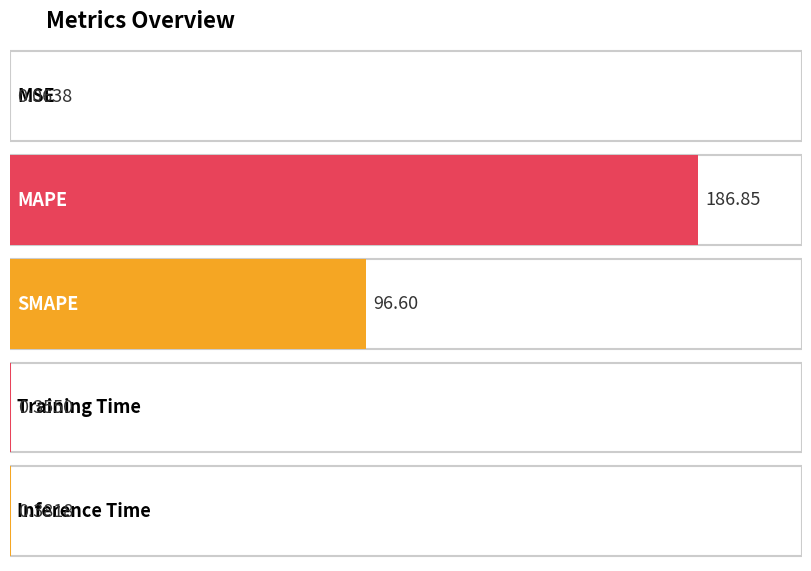

Are the bars horizontal?

Yes